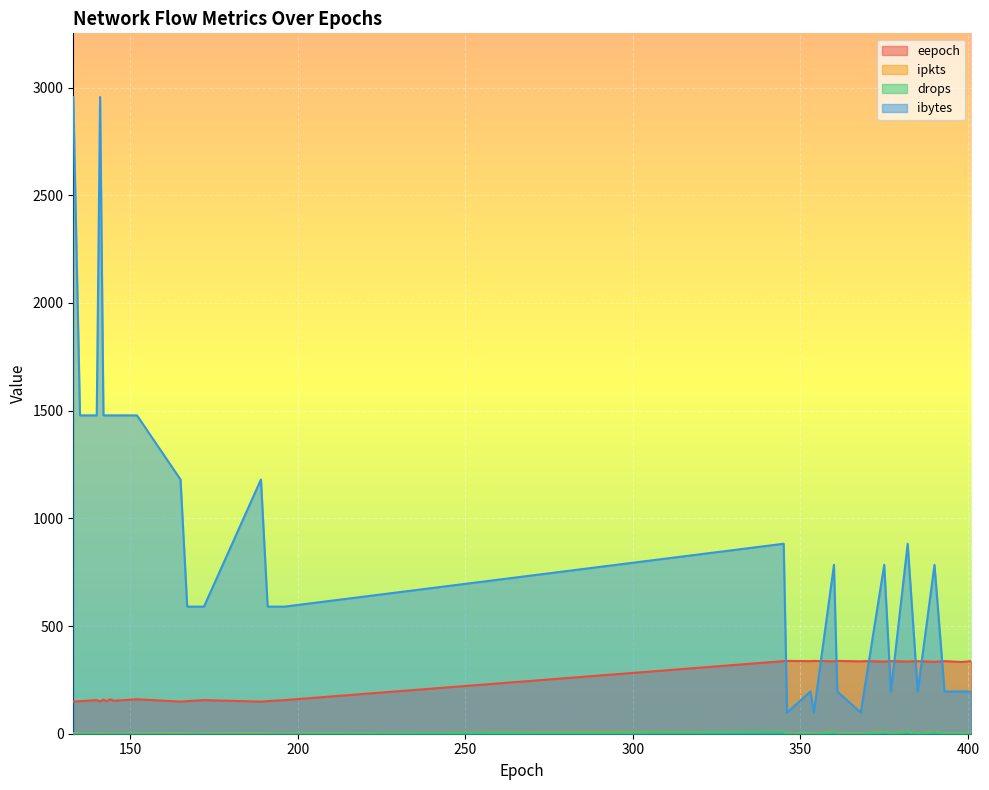

In eepoch, how many points are lower than both neighbors (excluding endpoints)?

12